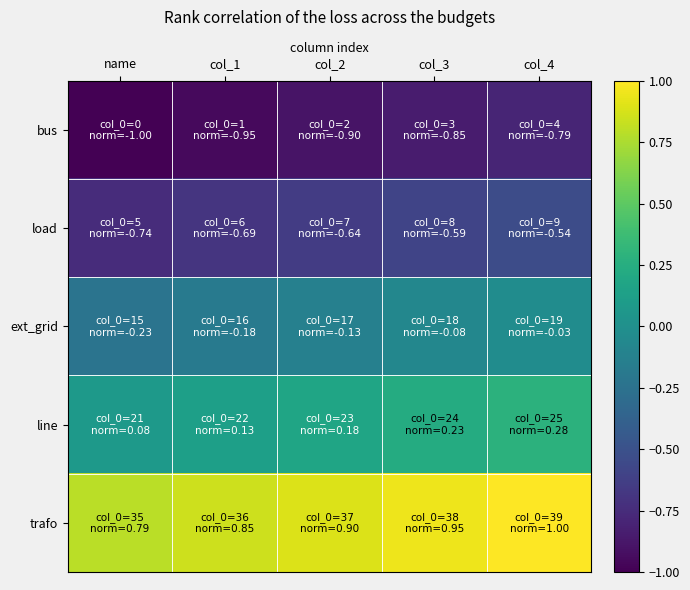

At how many categories does at least one series exceed 0?

5